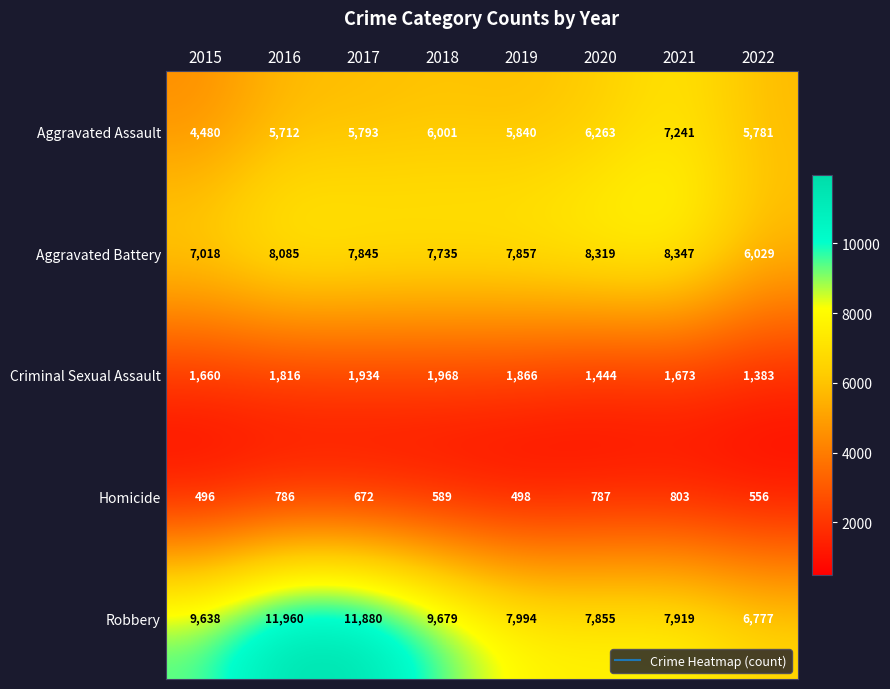

What is the minimum value shown in the chart?

496